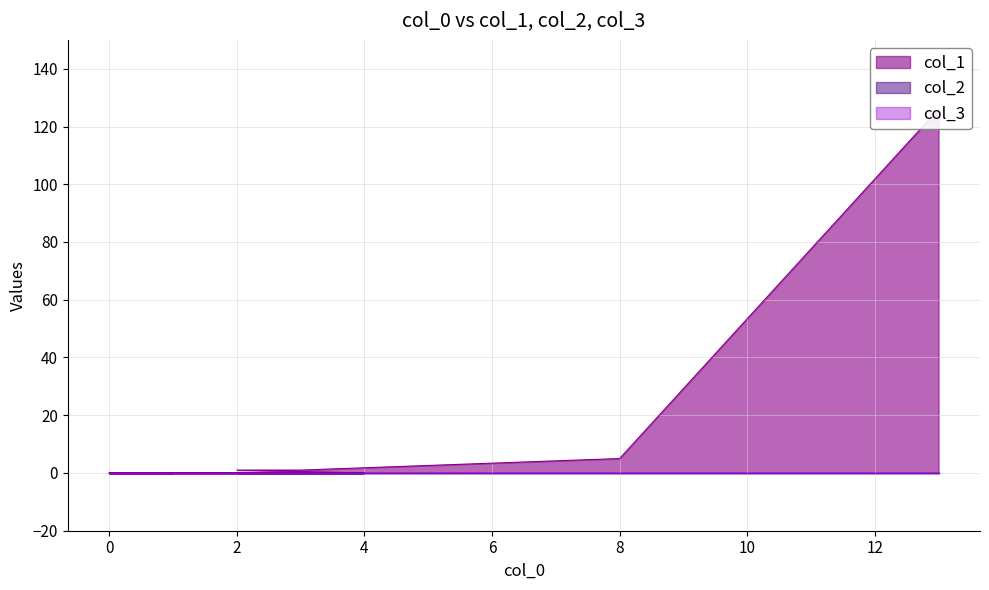

Is the value of col_2 at 2 greater than the value of col_3 at 1?

No